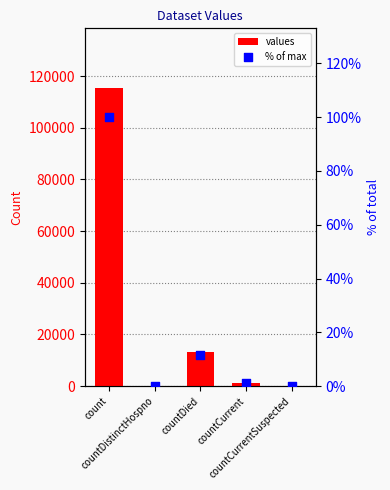

Which series has the largest total across all categories?

values